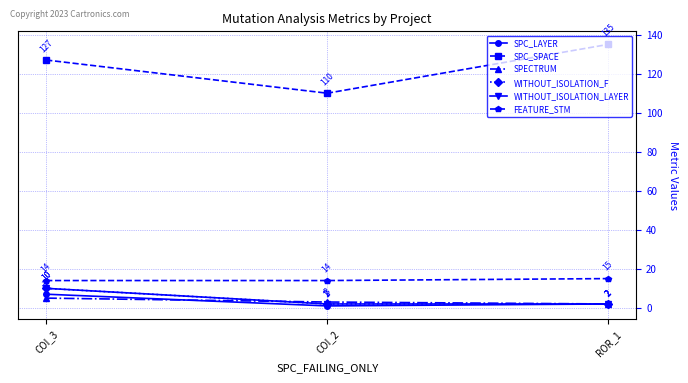

Which series has the largest total across all categories?

SPC_SPACE